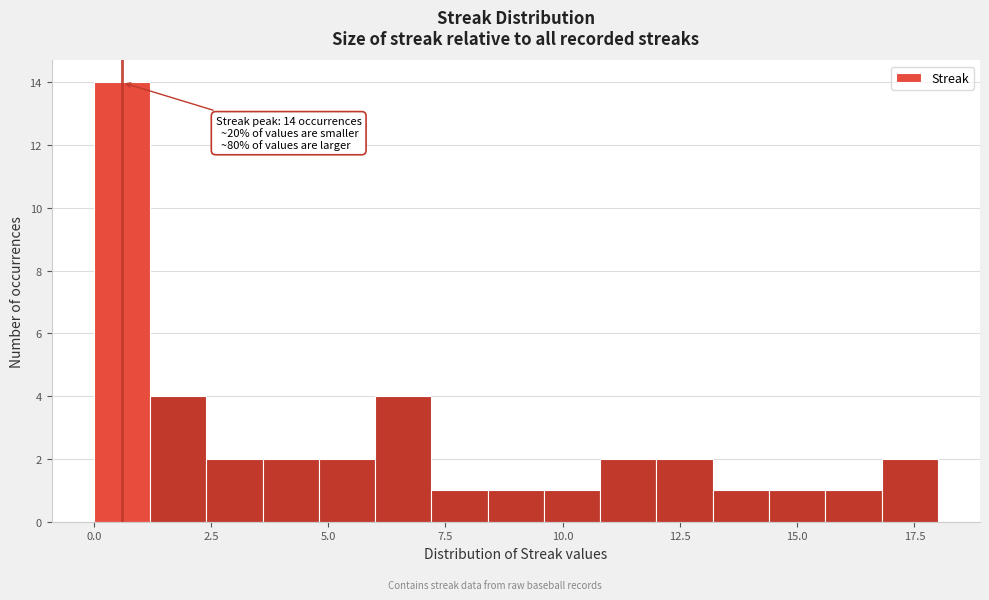

Read against the x-axis, roughly where is the centre of the tallest bar?

0.5